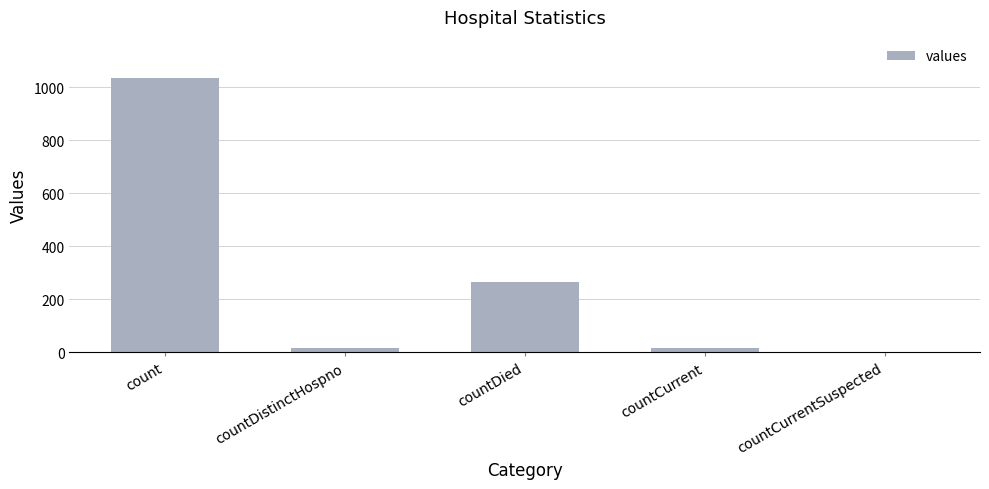

Between countDistinctHospno and countCurrentSuspected, which is larger?

countDistinctHospno